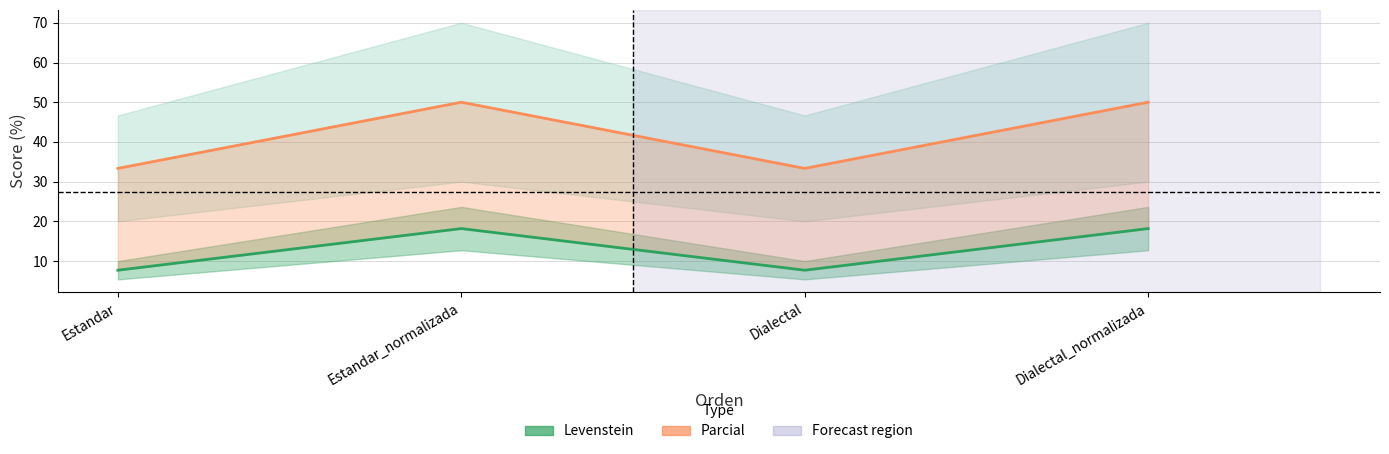

Which series has the largest total across all categories?

Parcial